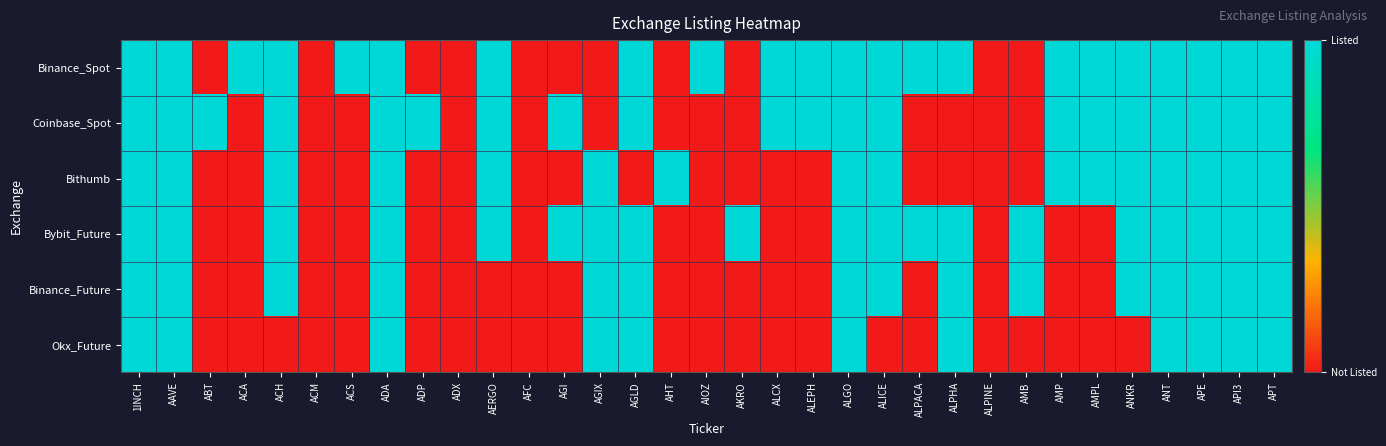

Which series has the largest total across all categories?

Binance_Spot